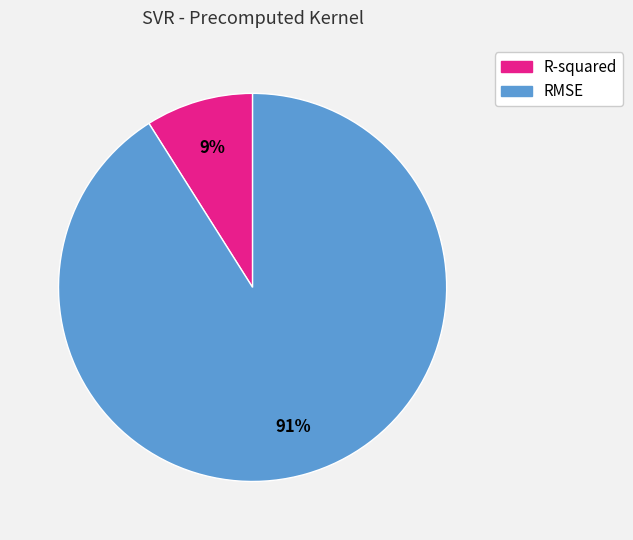

Which slice is the largest?

RMSE